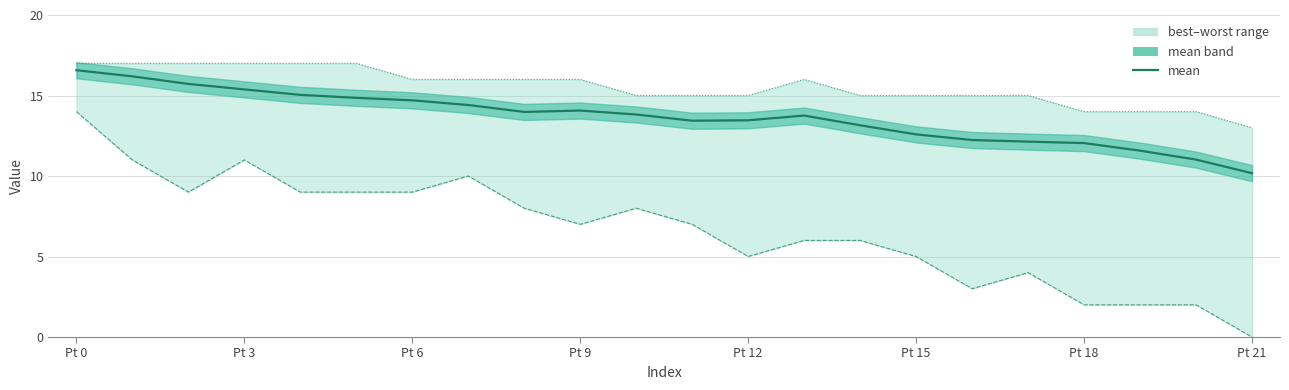

Where does the mean series first go above 13?

Pt 0